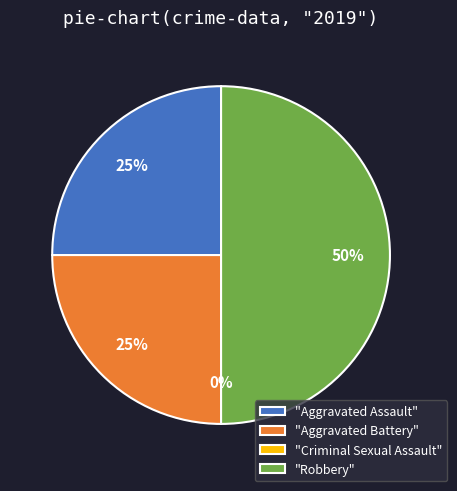

Is there any slice that represents more than half of the pie?

No